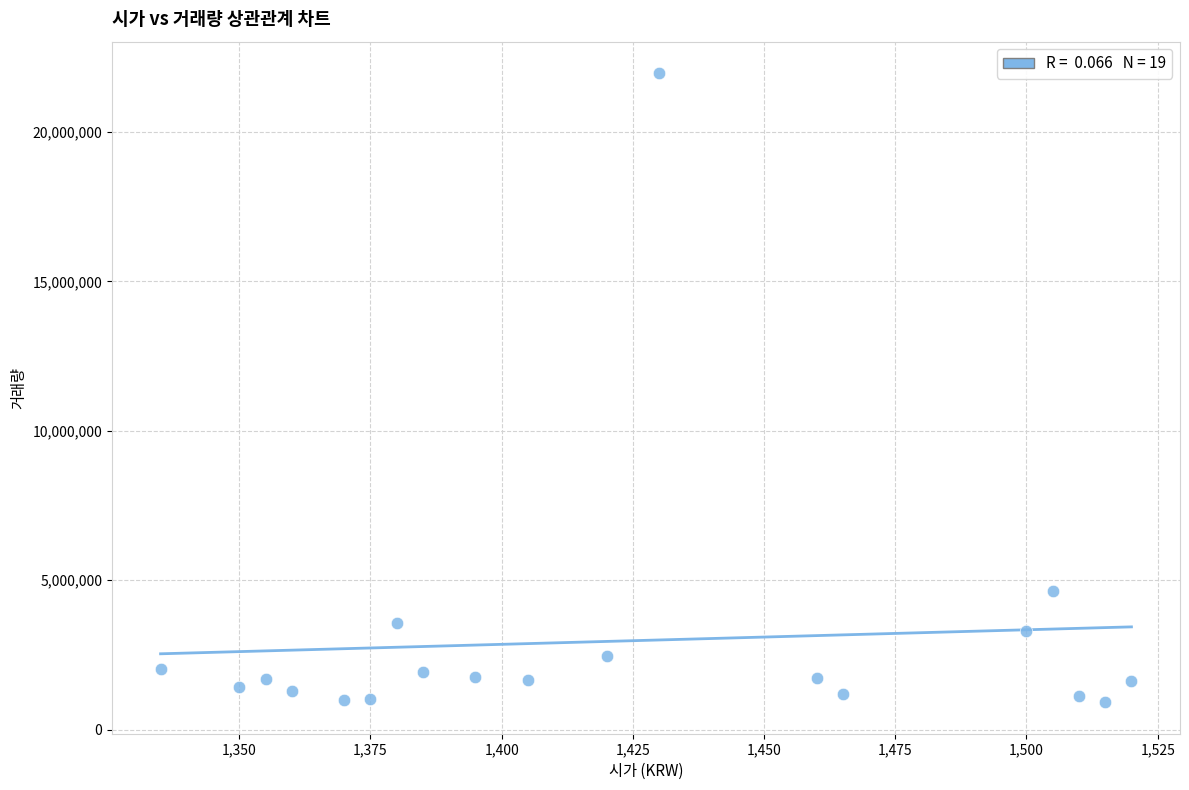

What is the range of Y values (max minus min)?

21054057